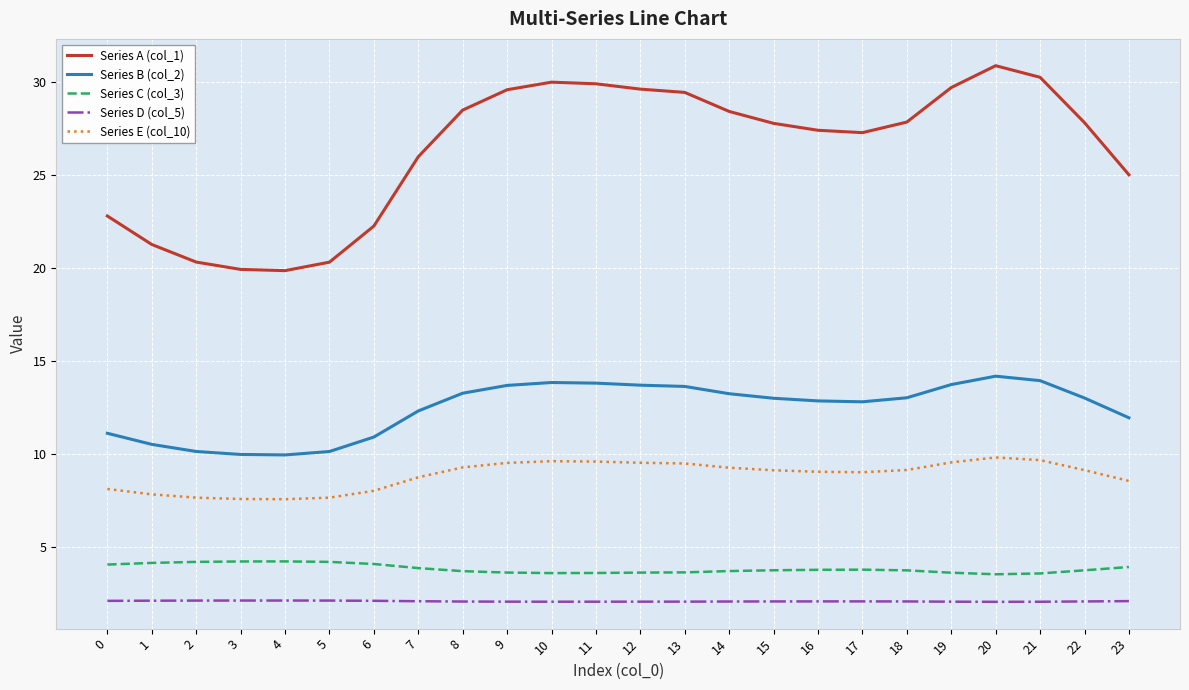

Where is Series A (col_1) nearest to the value 25?

23